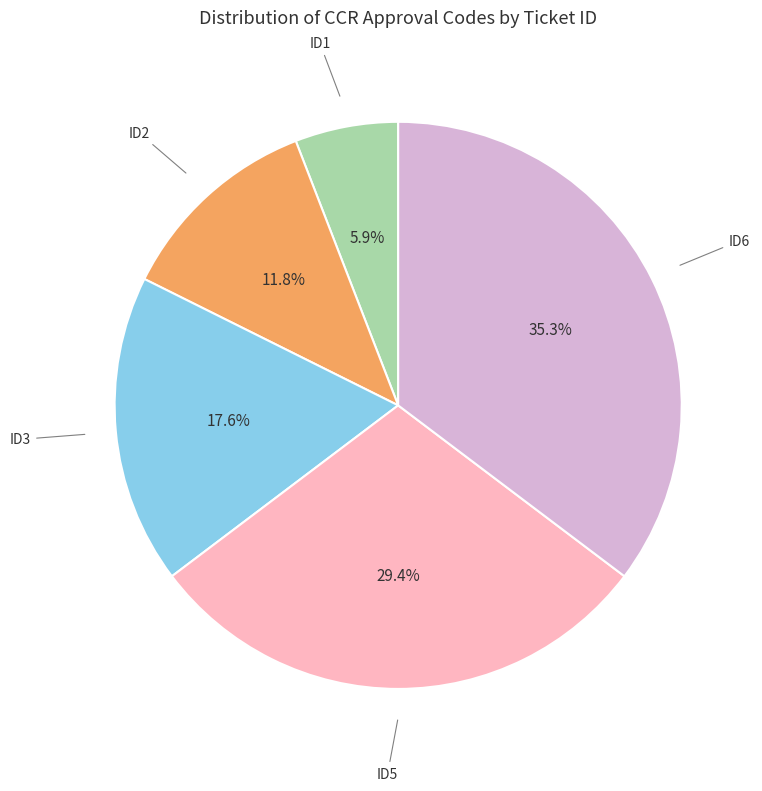

Is it true that ID2 is 27% of the pie?

False